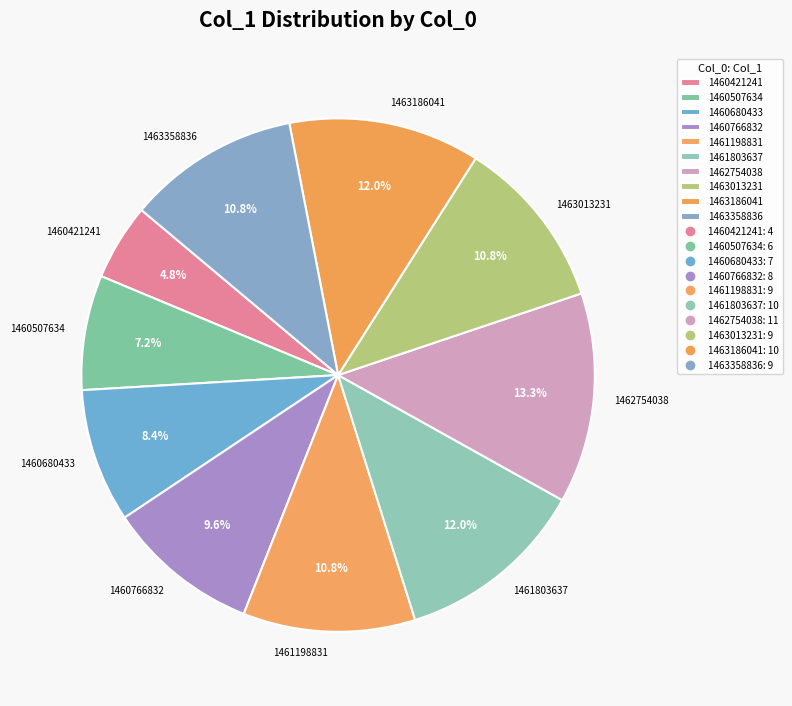

Combined, do 1460507634 and 1463186041 account for over 50%?

No